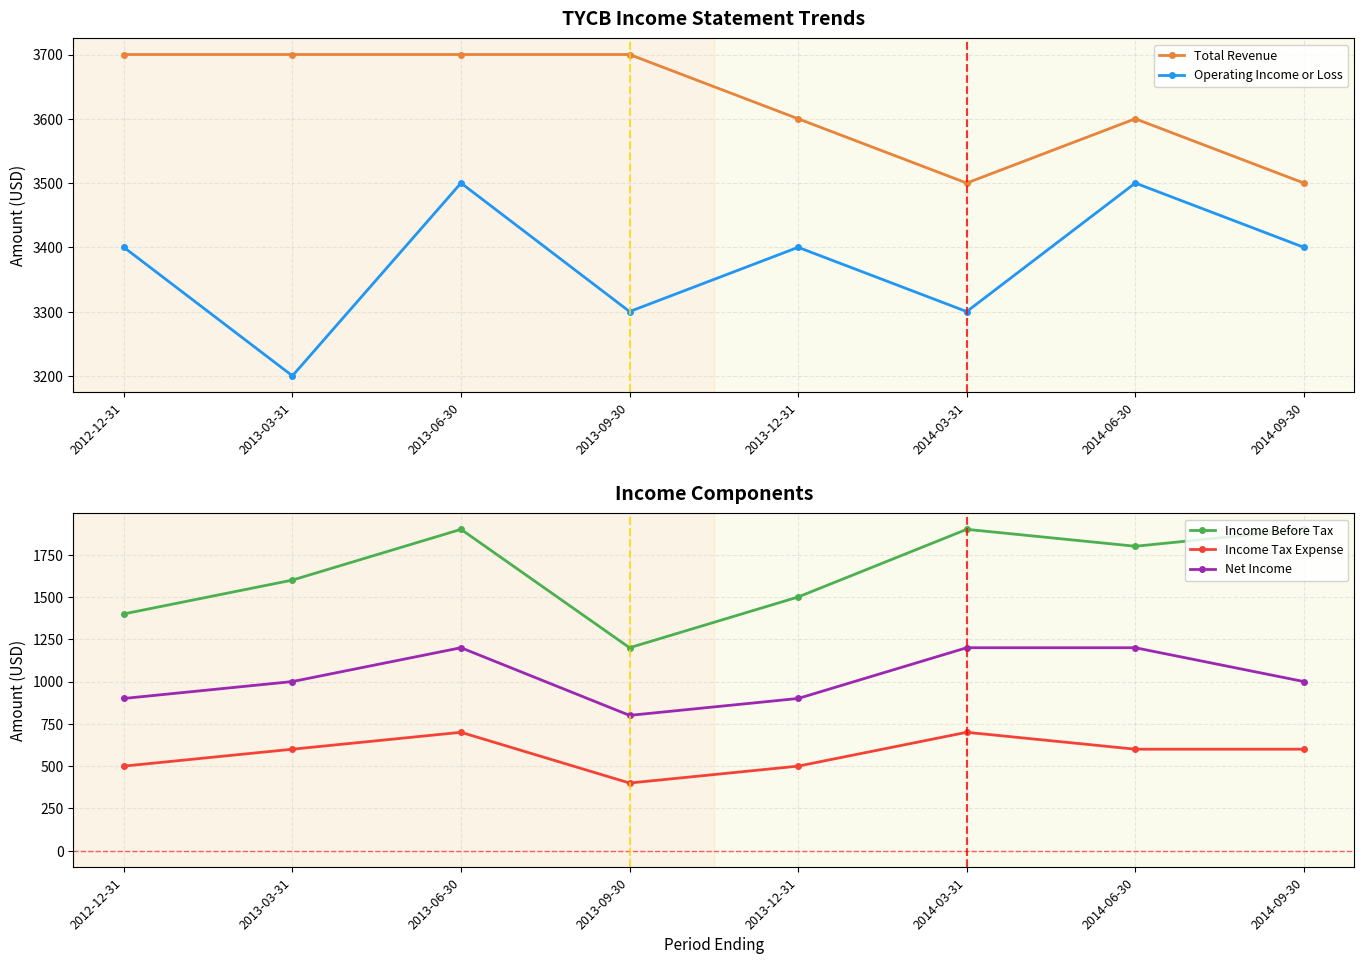

At which category does the chart reach its peak across all series?

2012-12-31